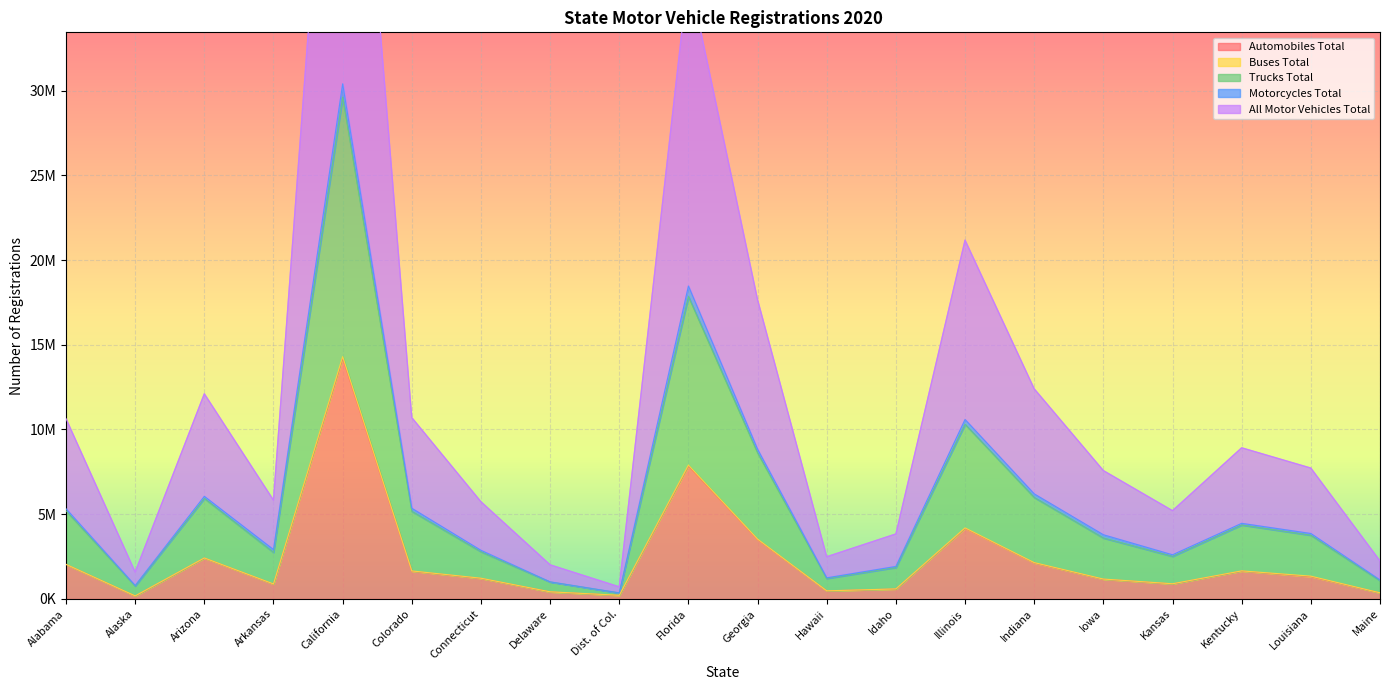

Is the value of Automobiles Total at Delaware greater than the value of Trucks Total at Florida?

No